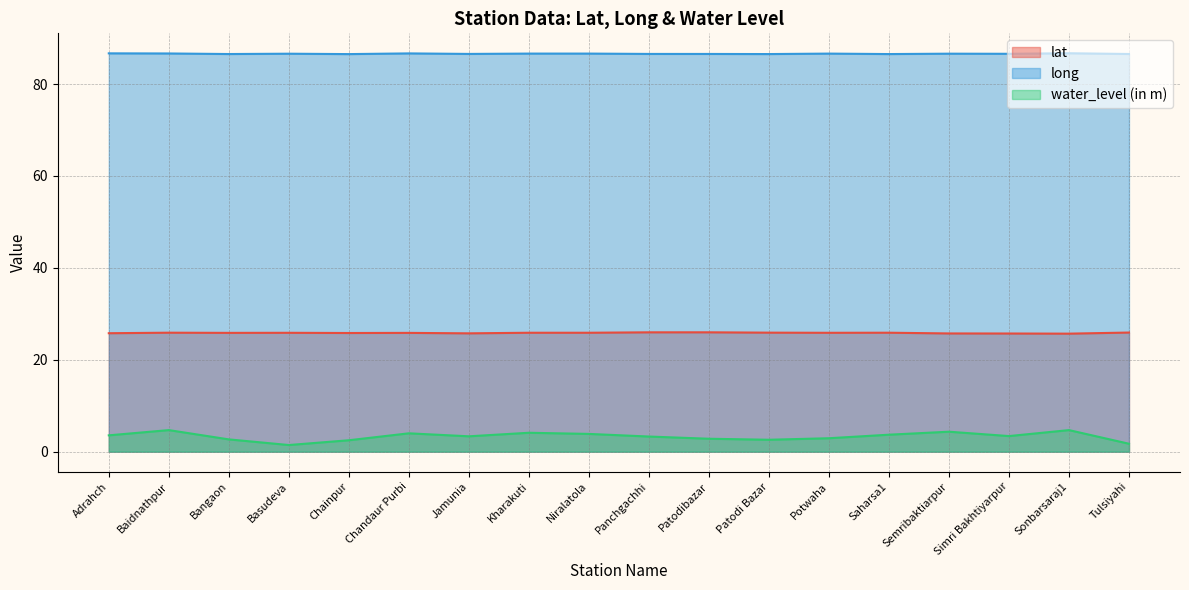

At which category does water_level (in m) reach its first local valley?

Basudeva